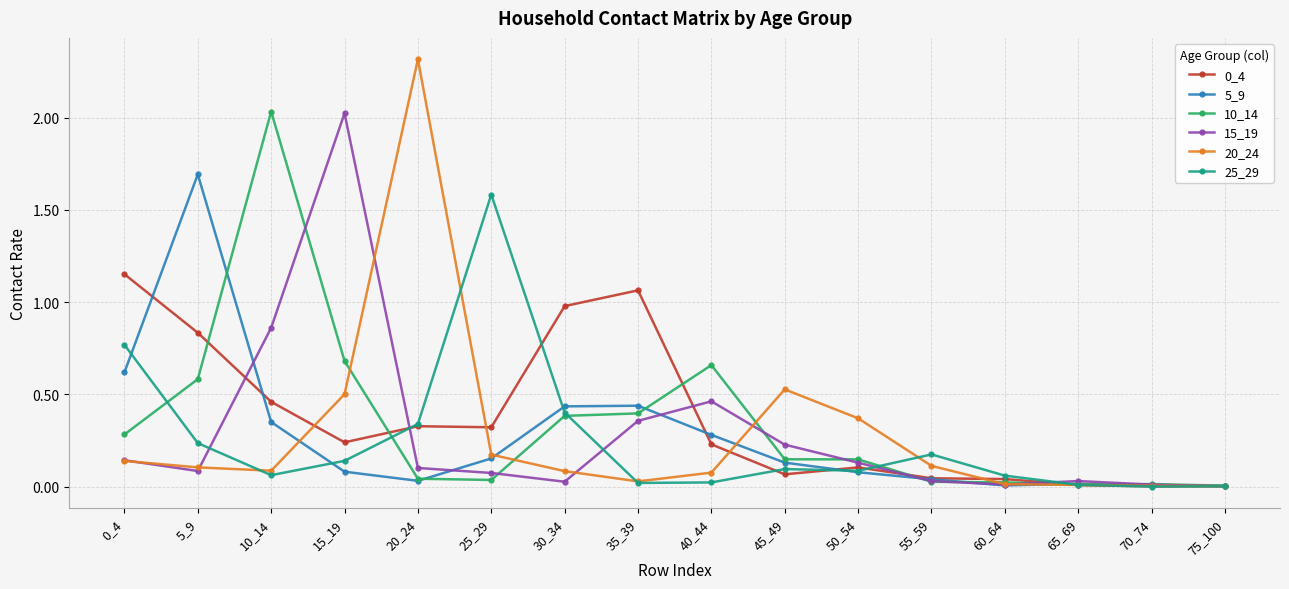

At which category does 10_14 reach its first local peak?

10_14